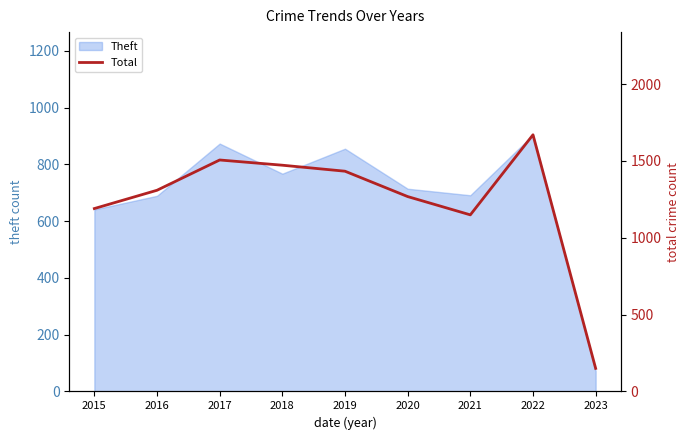

What is the minimum value shown in the chart?

150